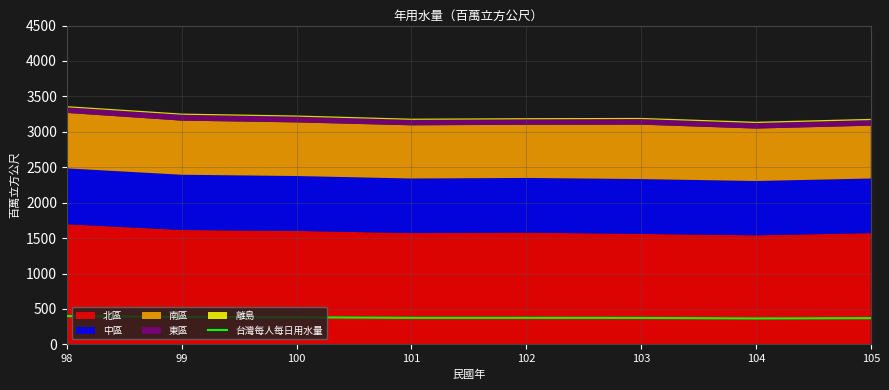

What is the minimum value shown in the chart?

366